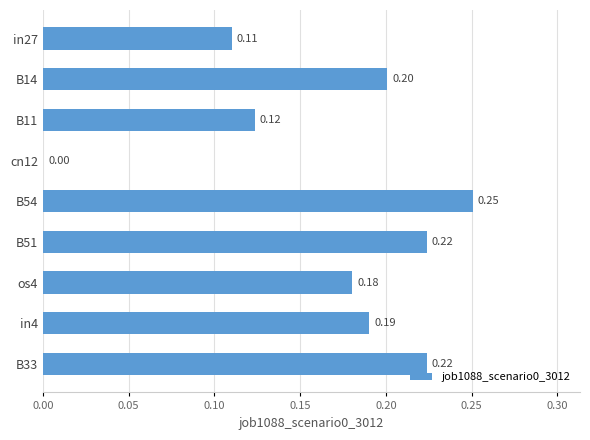

What is the sum of the values at B14 and B33?

0.4